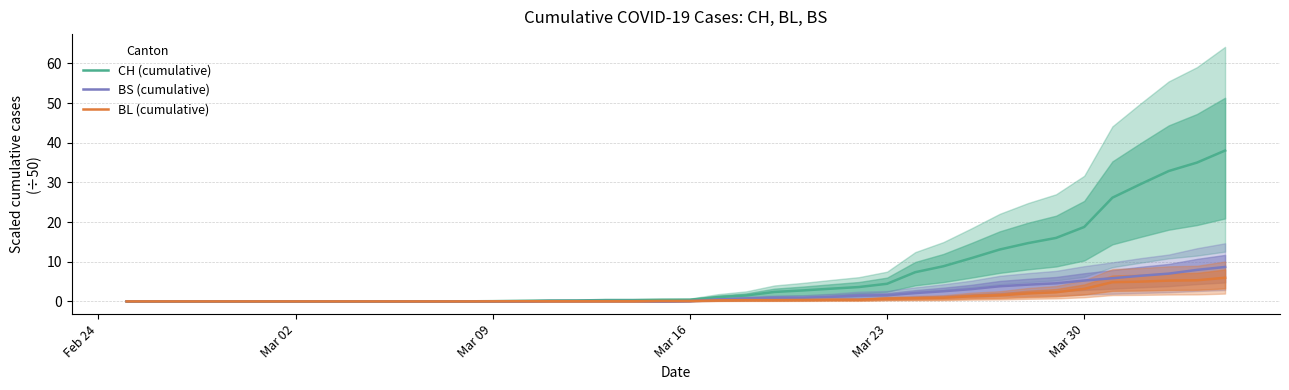

What is the sum of all CH (cumulative) values?

272.4